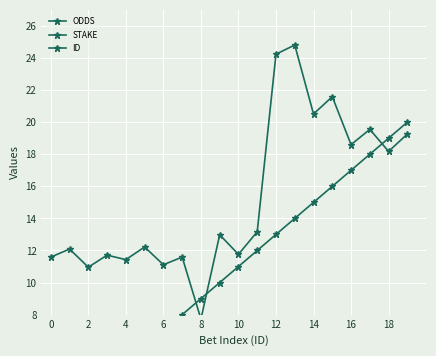

True or false: STAKE has more than 0 points higher than both neighbors.

True